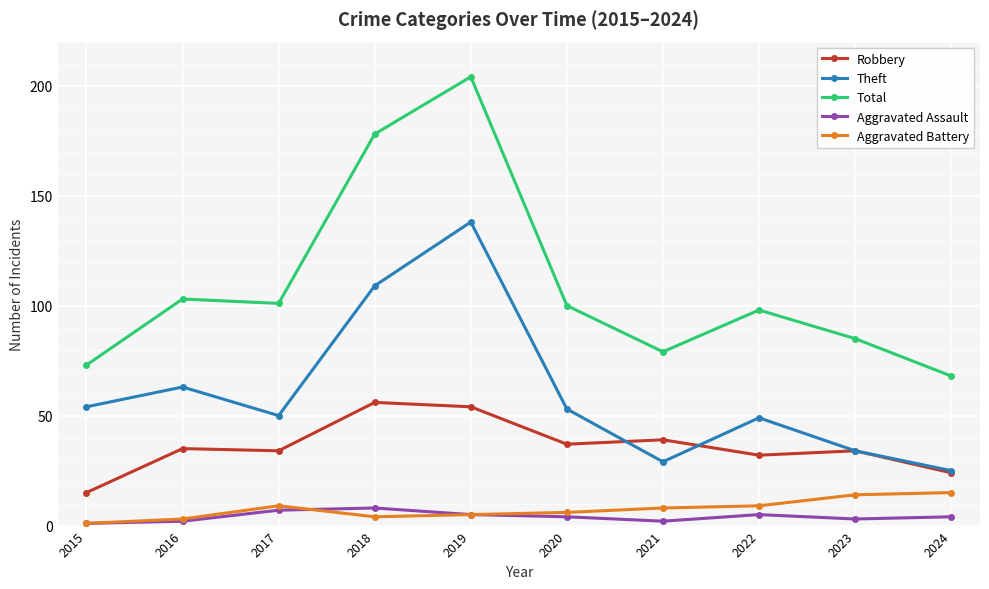

In Aggravated Battery, how many points are lower than both neighbors (excluding endpoints)?

1